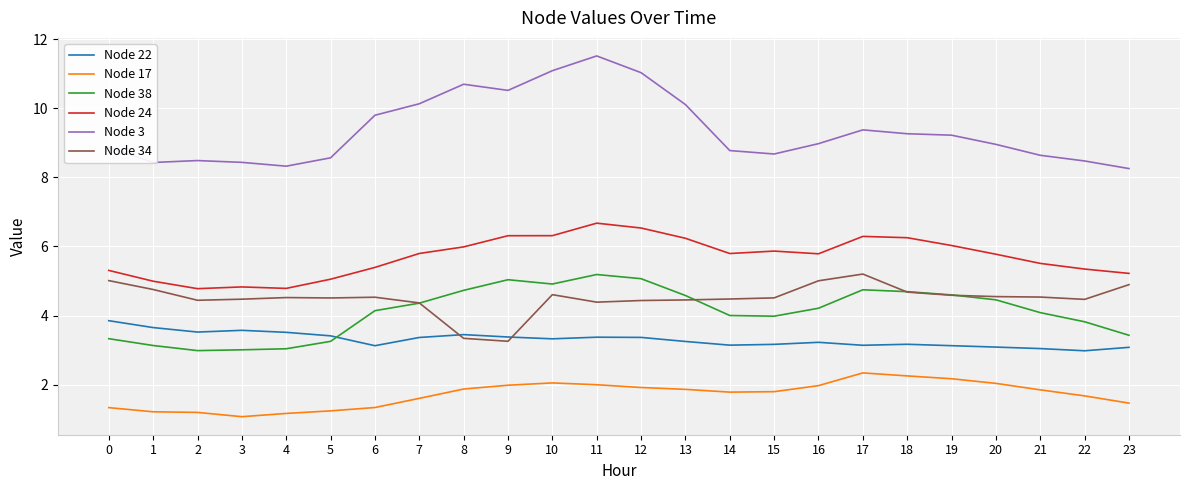

True or false: Node 38 has a value of 1.0 at 3.

False